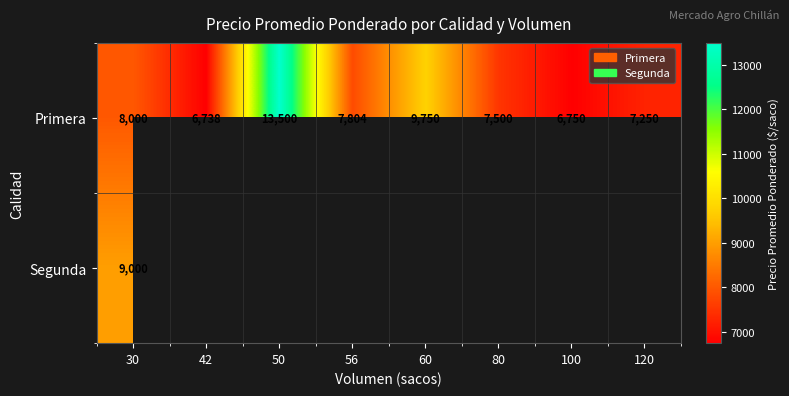

True or false: Primera has a value of 7804 at 56.

True